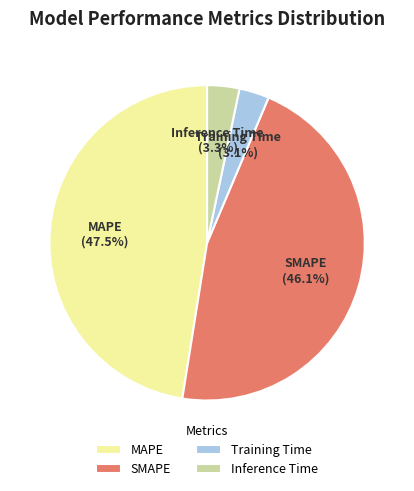

Is Training Time the majority of the pie?

No